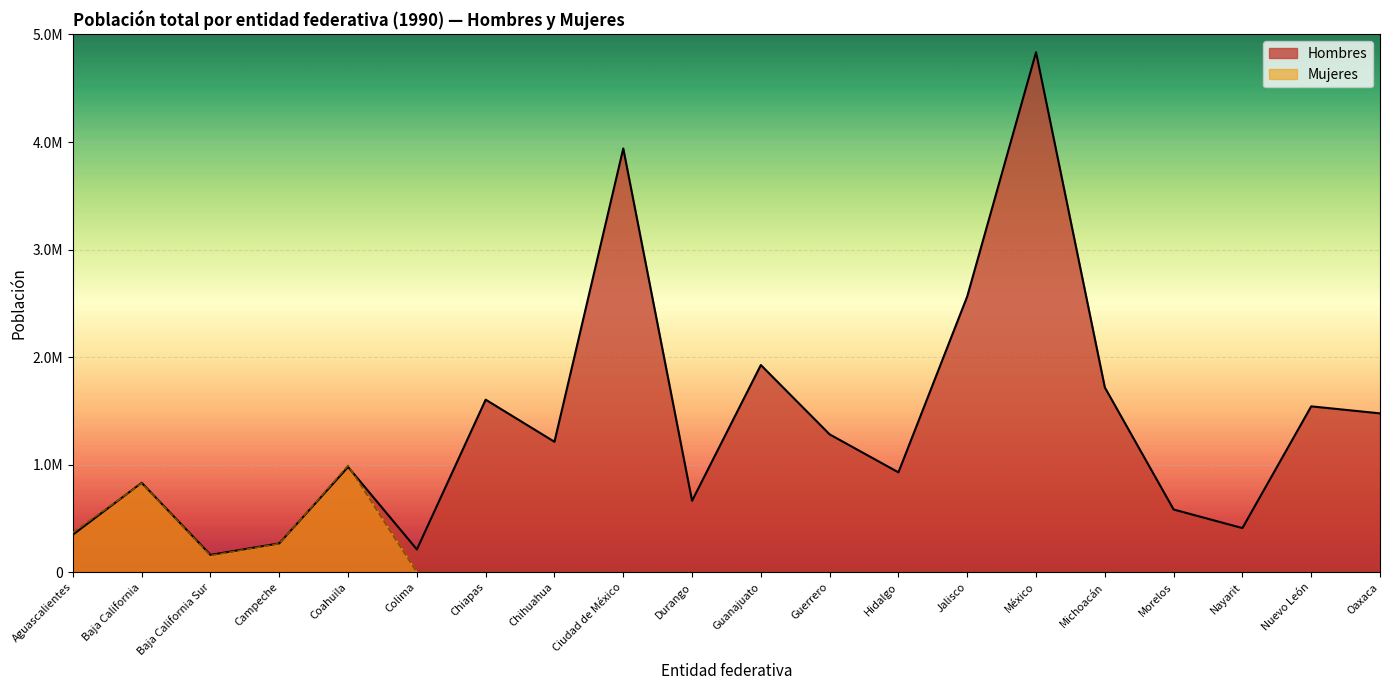

What is the difference between the maximum and minimum values in the Hombres series?

4672716